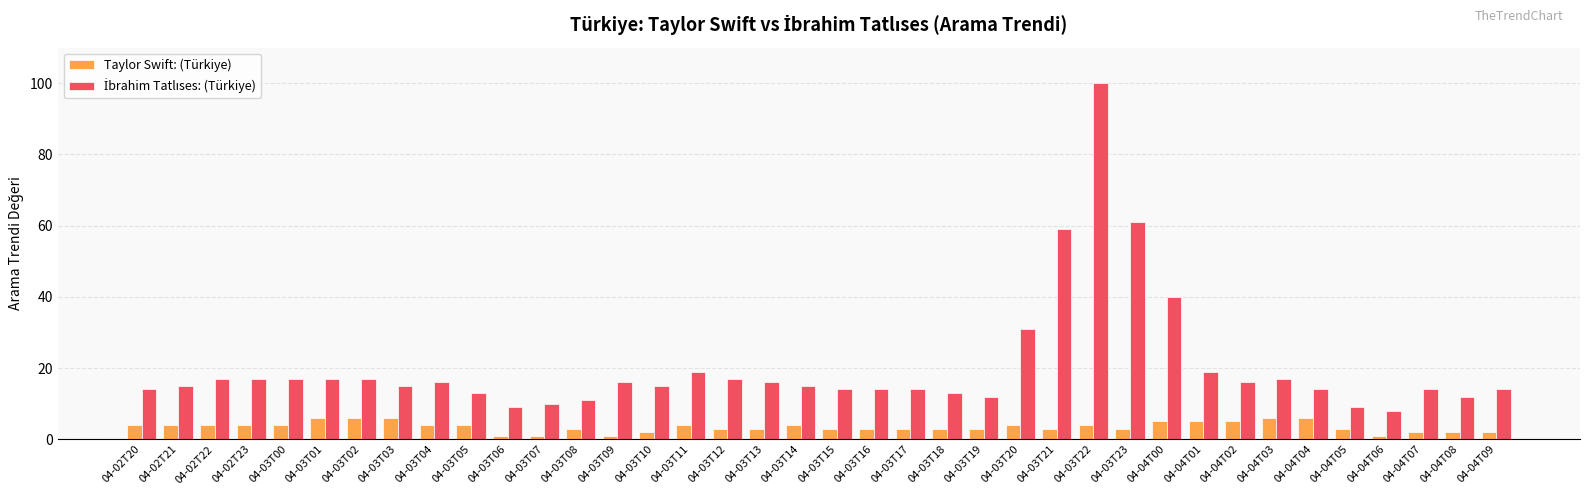

At which category is the sum across all series the highest?

04-03T22